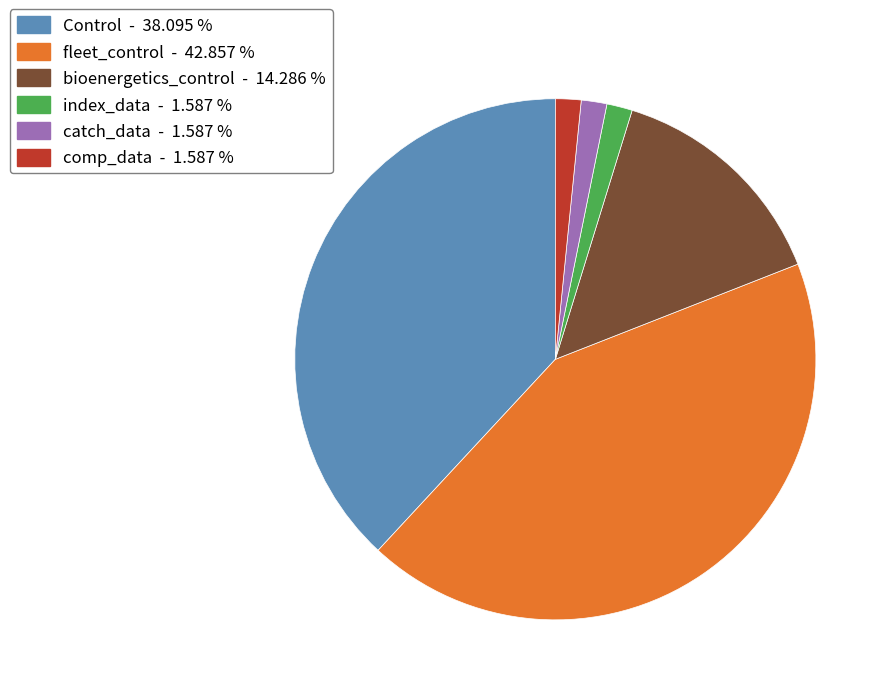

Is the sum of fleet_control and comp_data greater than half?

No